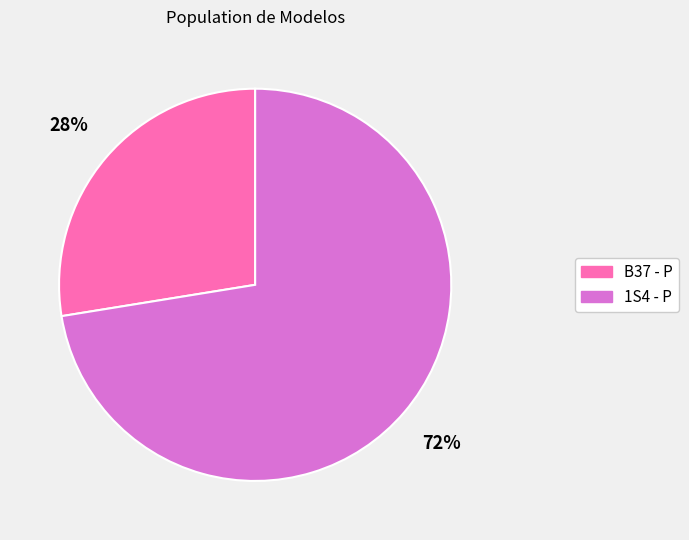

How many segments does this pie chart have?

2